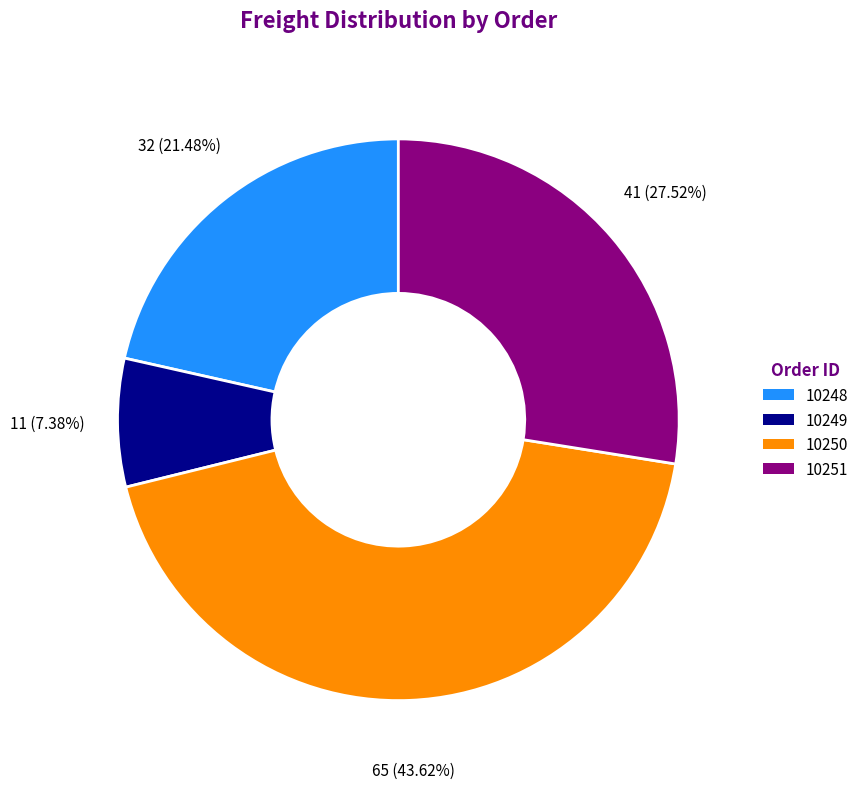

Is there any slice that represents more than half of the pie?

No